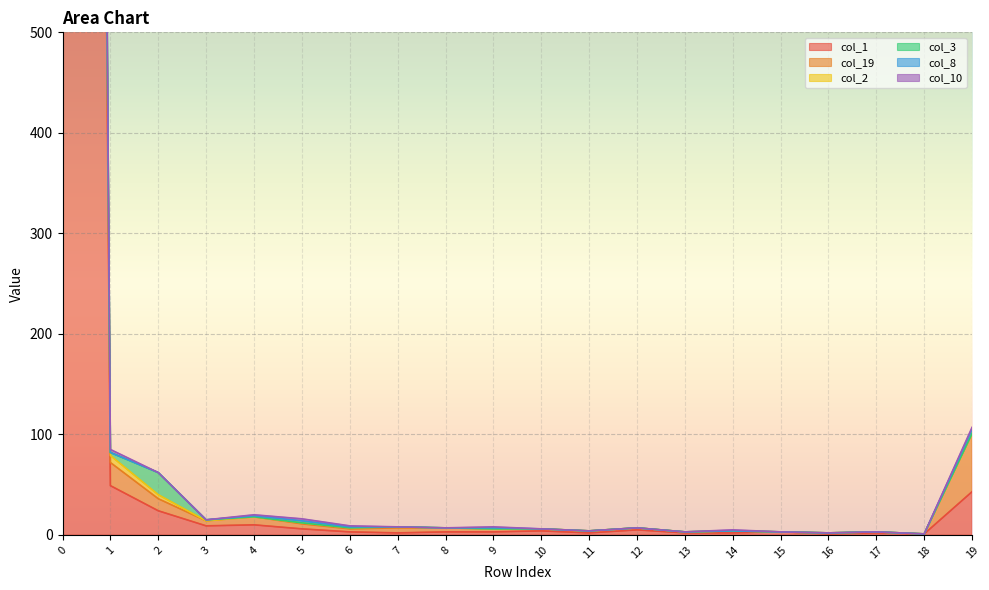

At how many categories does at least one series exceed 5877?

1